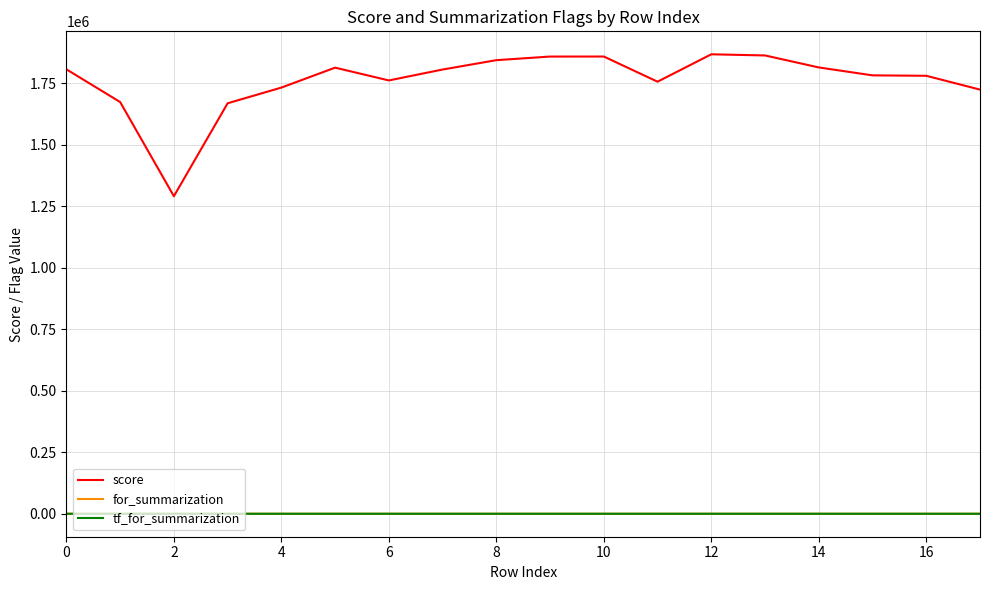

Which series has the widest spread of values?

score